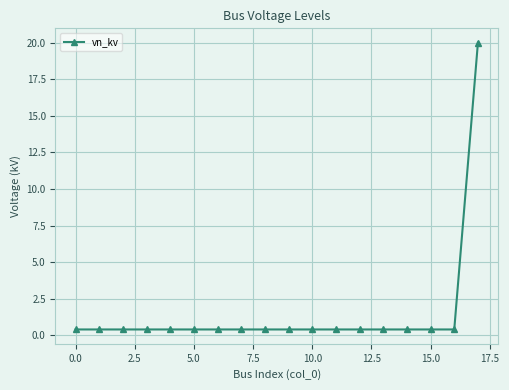

Reading left to right, what are all the values shown in this chart?

0.4	0.4	0.4	0.4	0.4	0.4	0.4	0.4	0.4	0.4	0.4	0.4	0.4	0.4	0.4	0.4	0.4	20.0